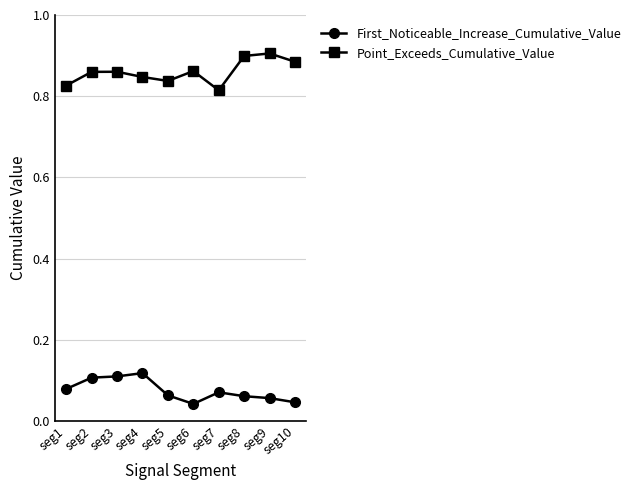

True or false: First_Noticeable_Increase_Cumulative_Value has more than 1 points higher than both neighbors.

True